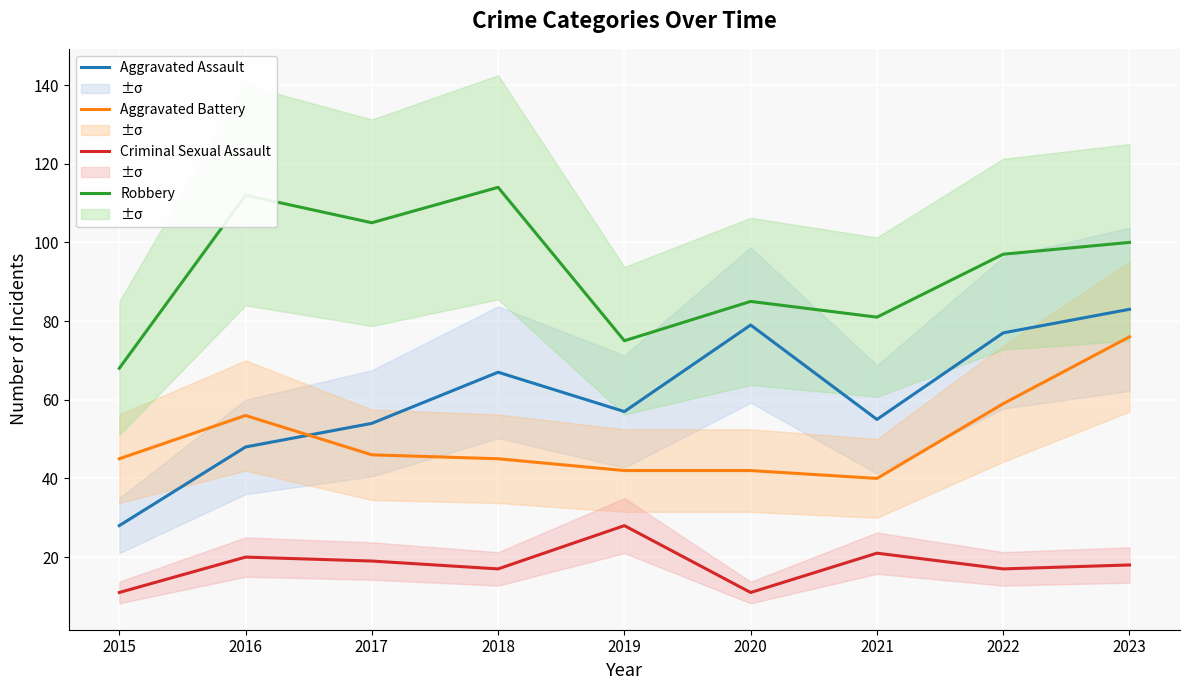

Which series has the largest total across all categories?

Robbery